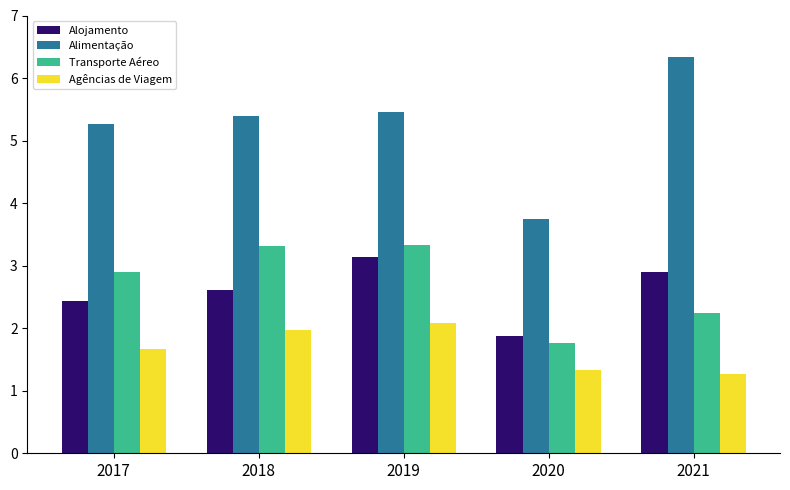

What is the difference between the second highest and second lowest values in the Agências de Viagem series?

0.6